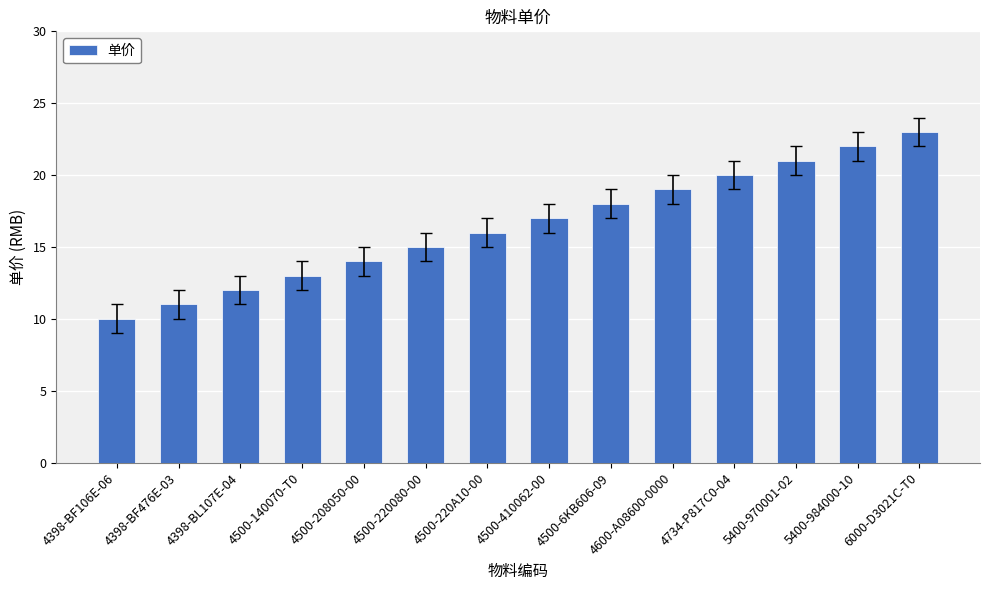

How many values are below 17?

7